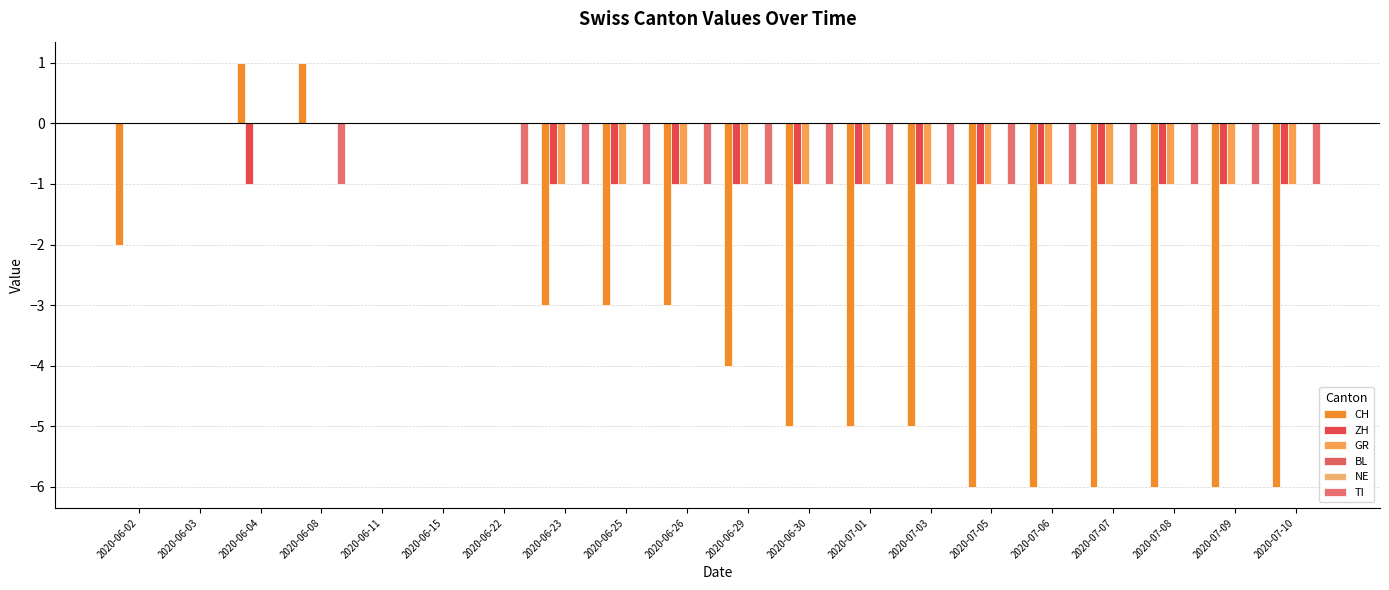

What is the minimum value shown in the chart?

-6